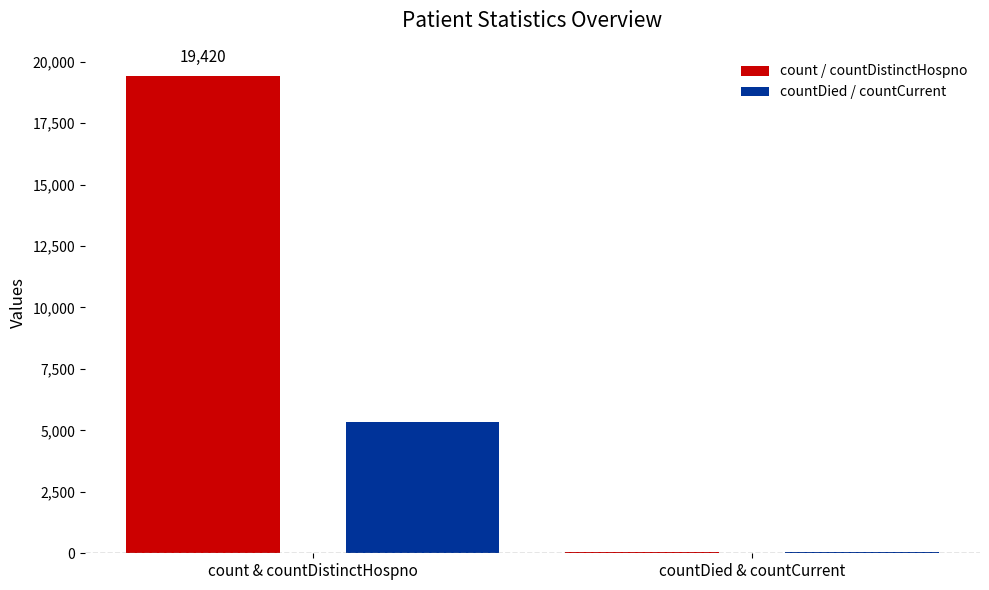

Is it true that countDied / countCurrent equals 5357 at count & countDistinctHospno?

True